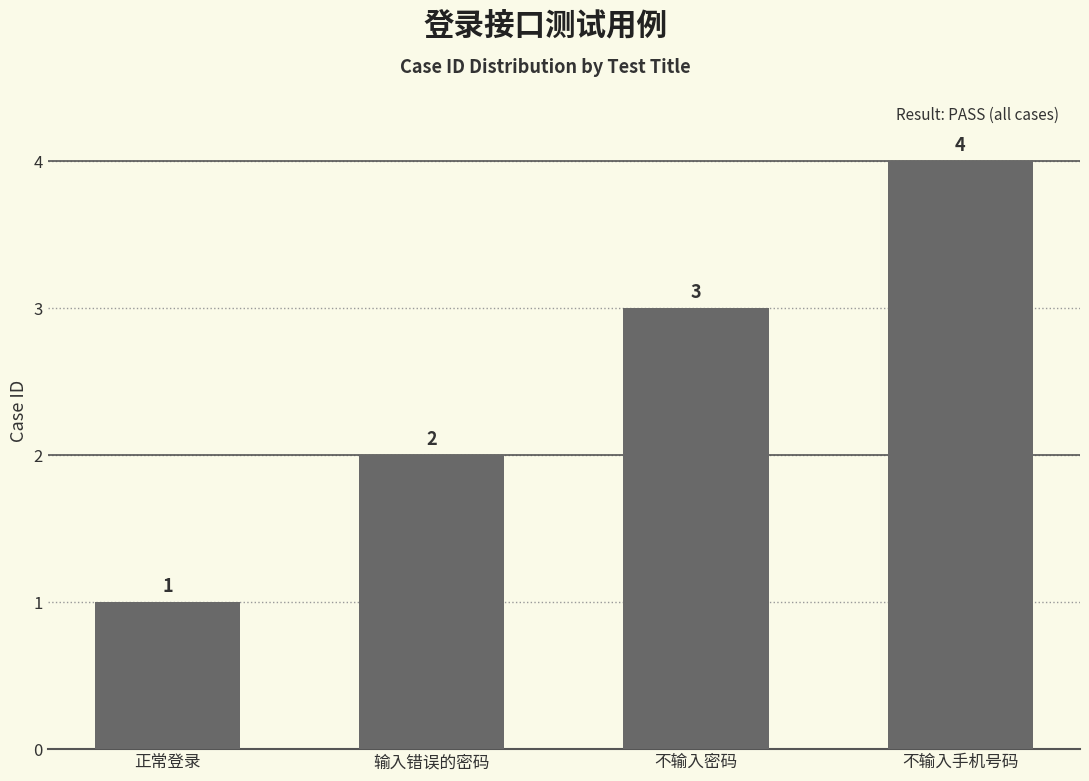

How many data points are less than 3?

2